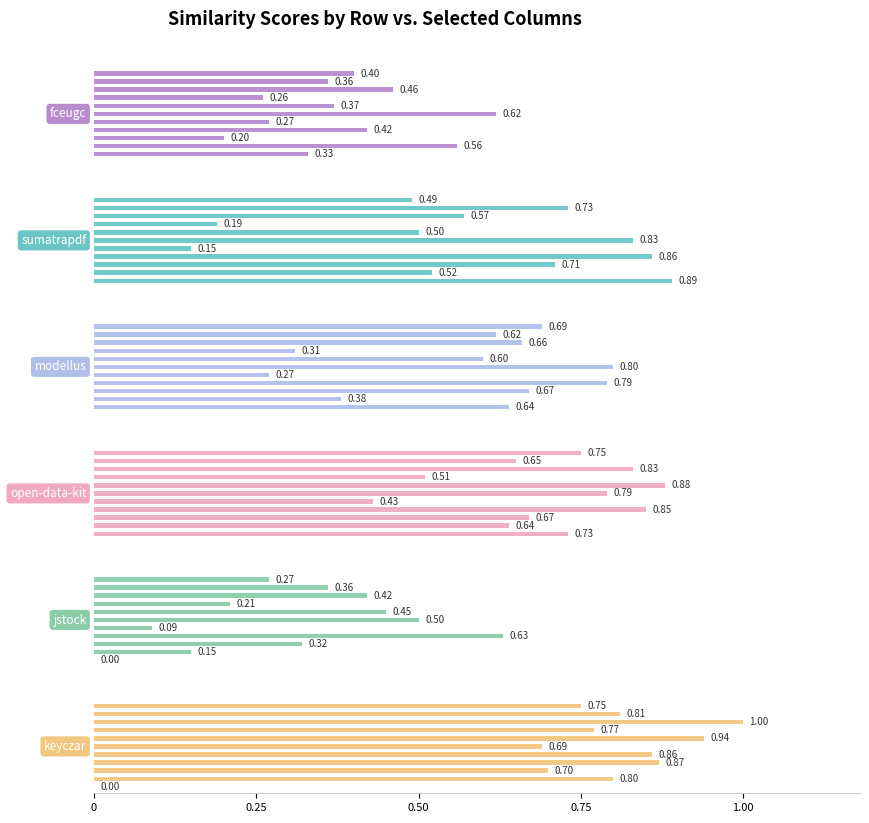

What is the average value of the keyczar.csv series?

0.7